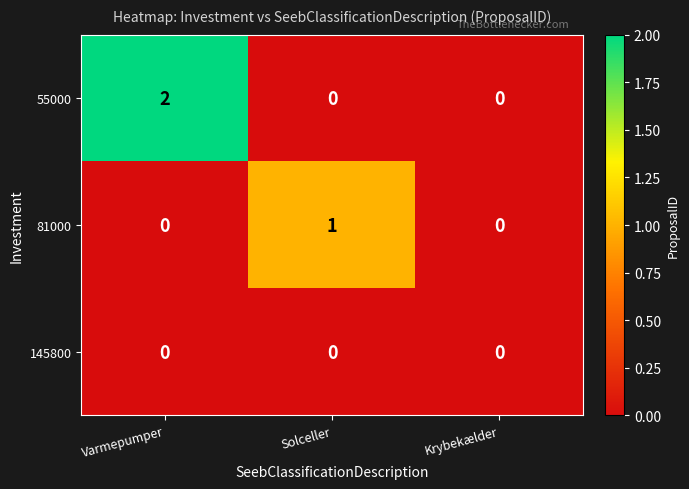

List the series in order of their peak value, lowest first.

145800, 81000, 55000